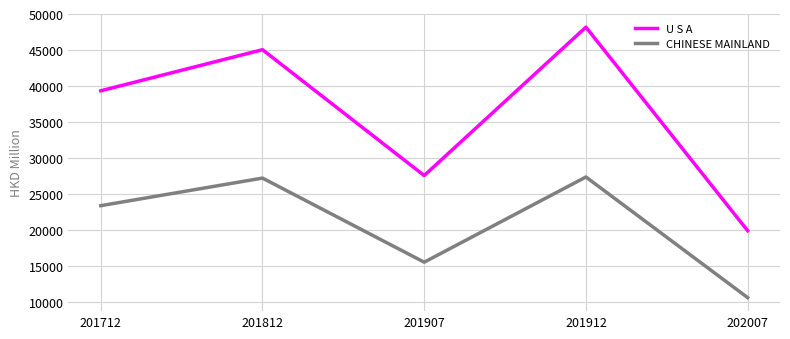

At which category does CHINESE MAINLAND reach its first local peak?

201812